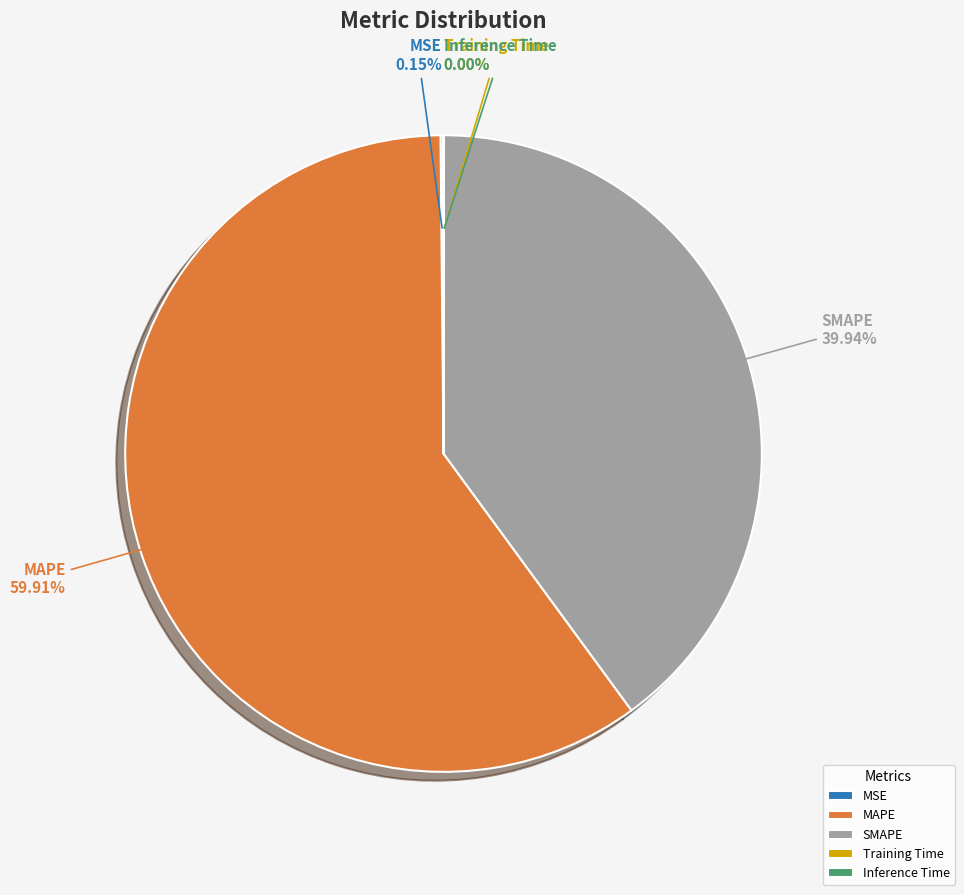

Which slice represents more than half of the pie?

MAPE